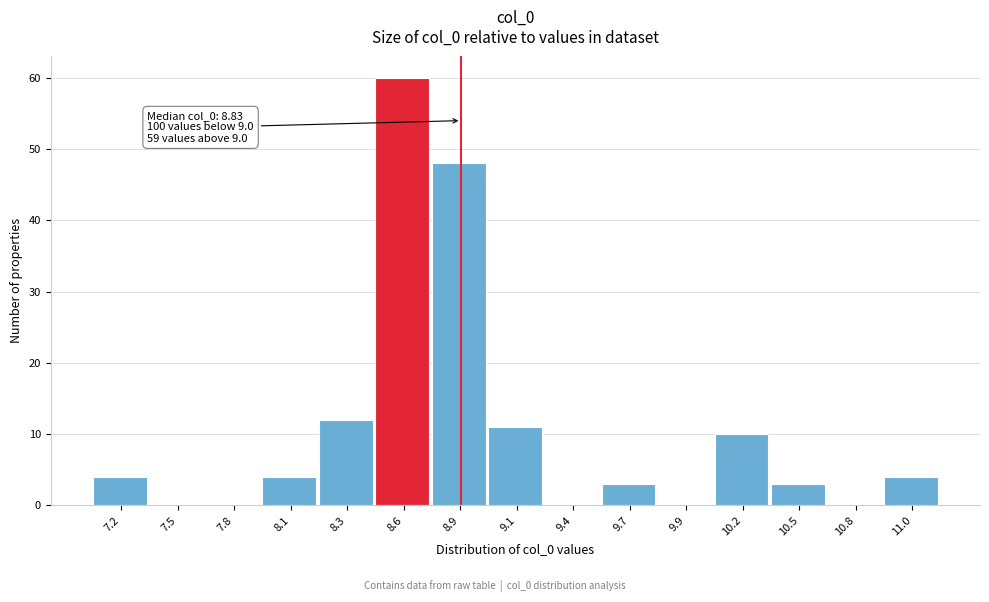

Reading right to left, transcribe all the data shown in this chart.

11.0=4	10.8=0	10.5=3	10.2=10	9.9=0	9.7=3	9.4=0	9.1=11	8.9=48	8.6=60	8.3=12	8.1=4	7.8=0	7.5=0	7.2=4